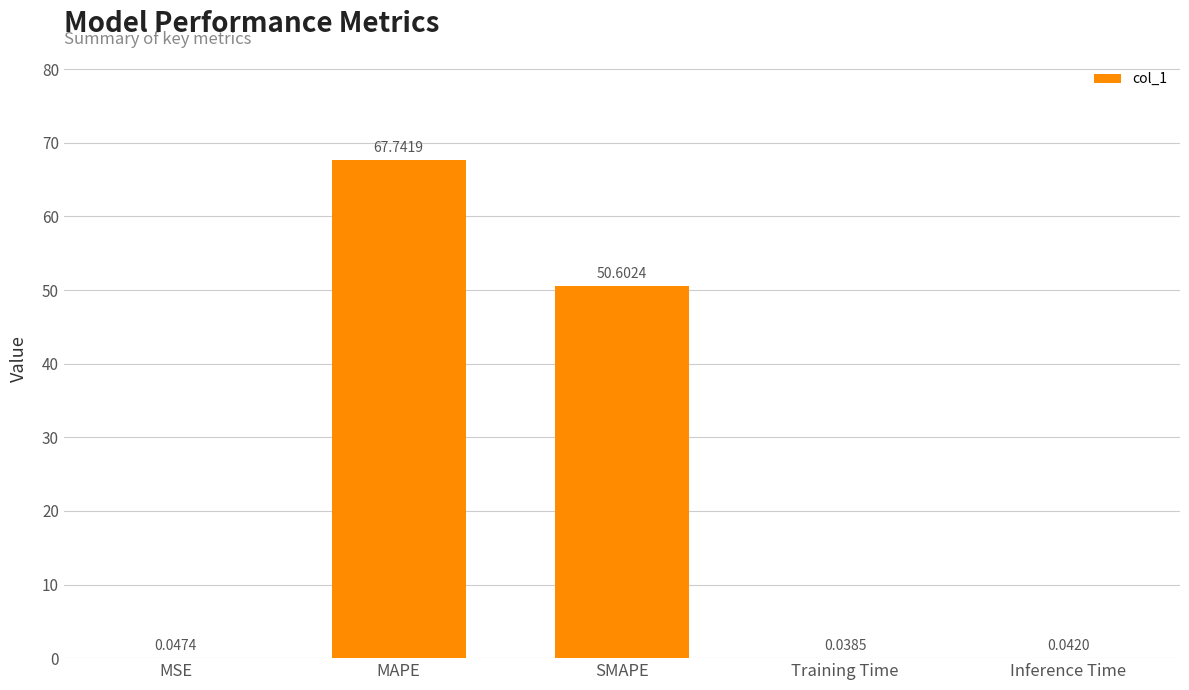

What is the sum of the values at Inference Time and SMAPE?

50.6